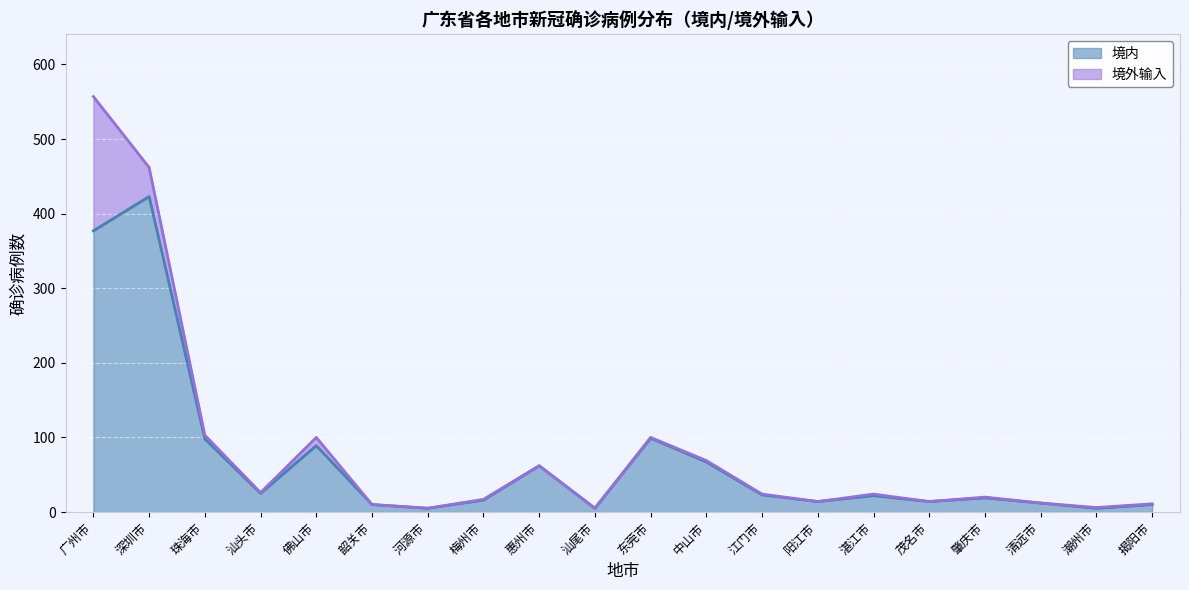

What is the value of the 5th point from the left?

89